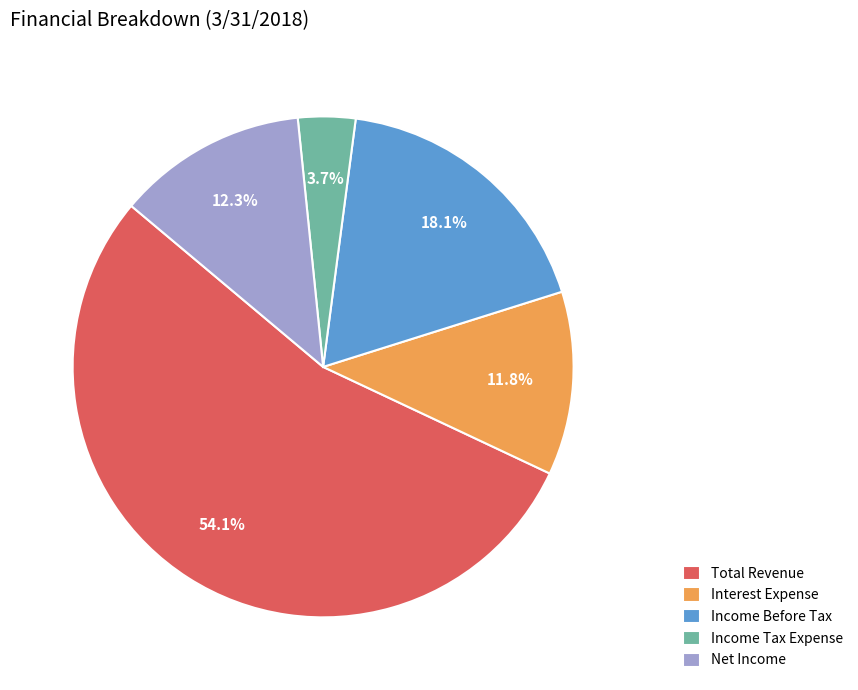

Does Net Income account for over 50% of the chart?

No